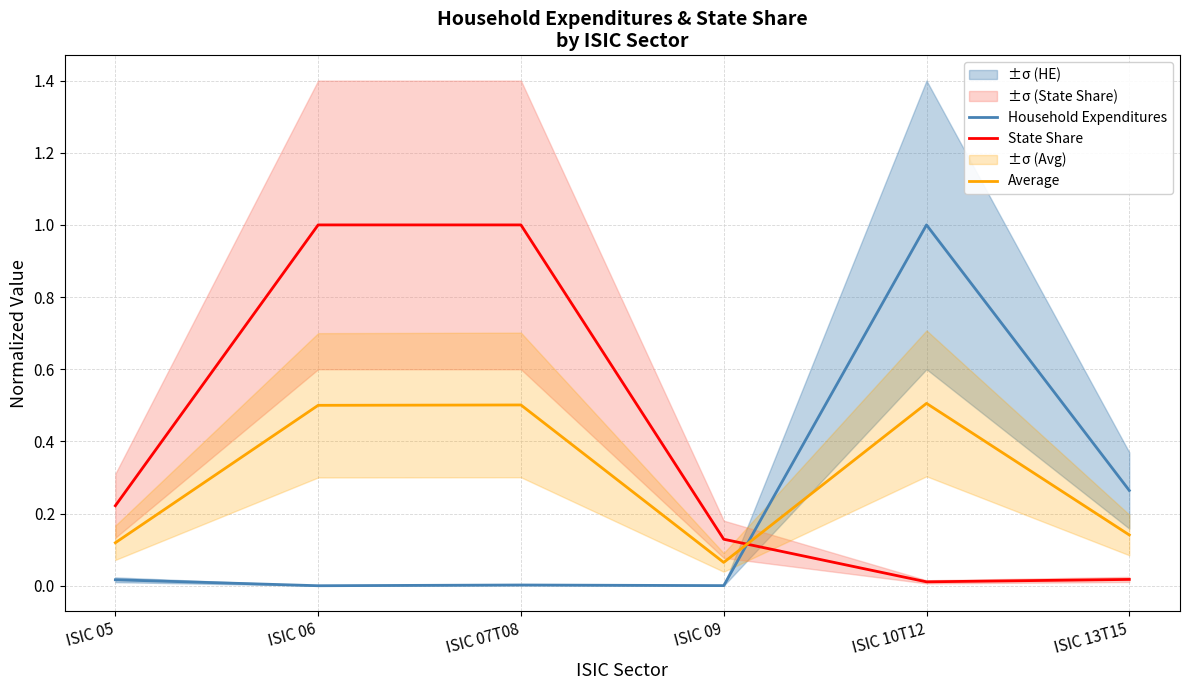

The State Share series shows 0.1 at ISIC 05. True or false?

False